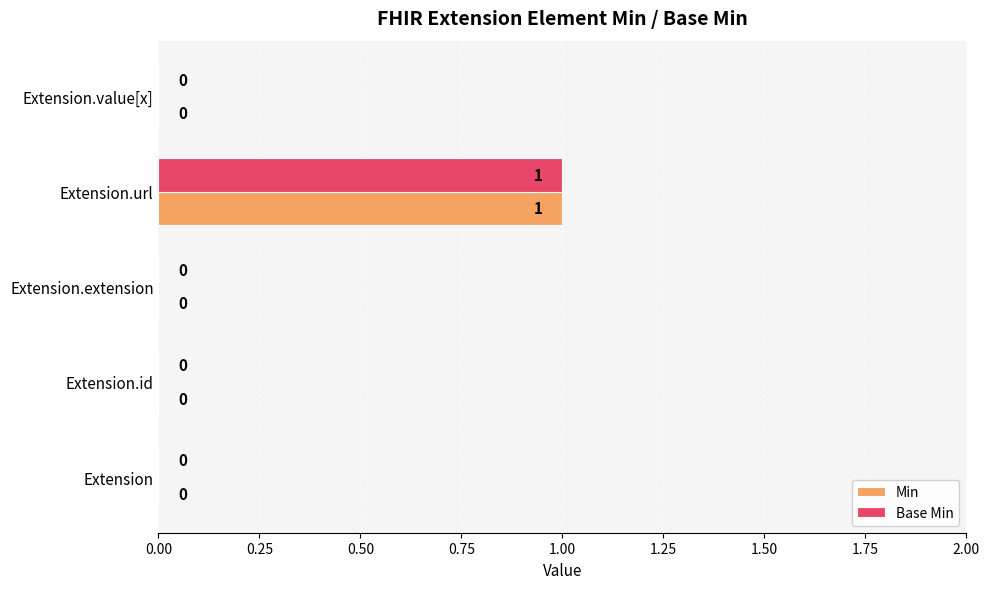

Which category has the highest value in the Min series?

Extension.url